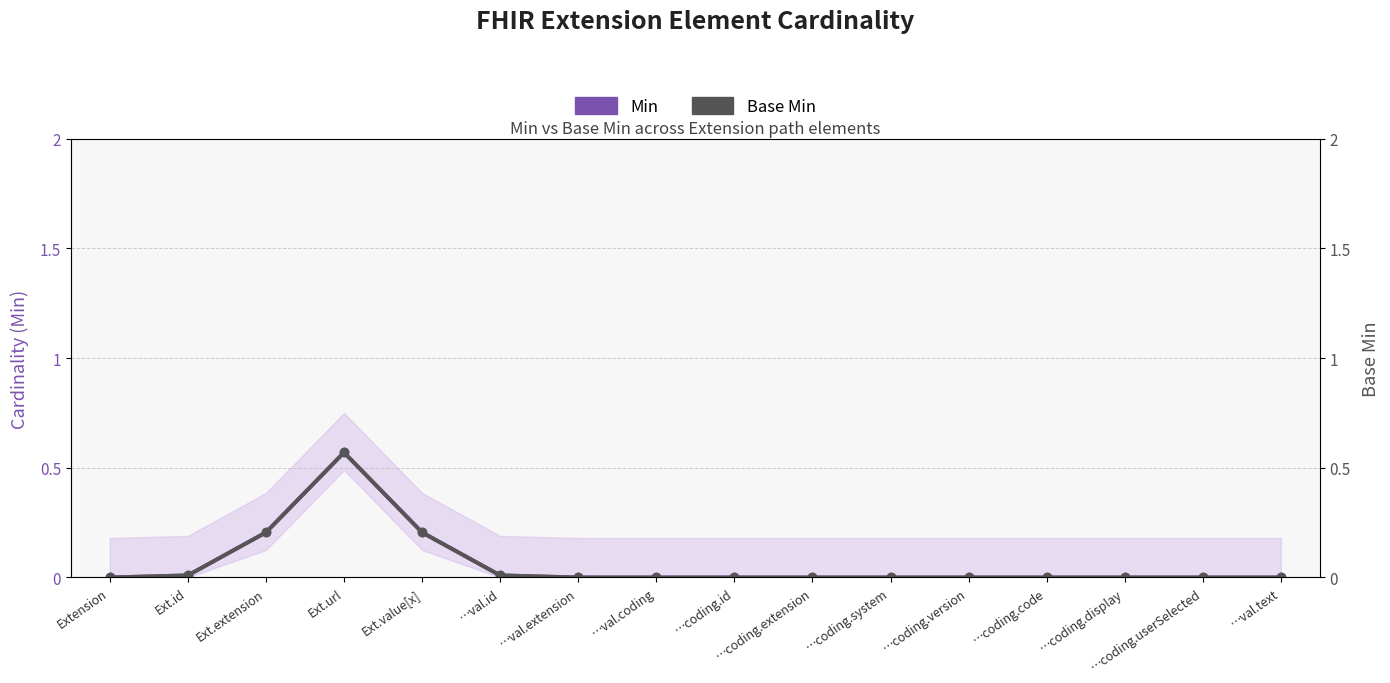

List the series in order of their peak value, highest first.

Min, Base Min